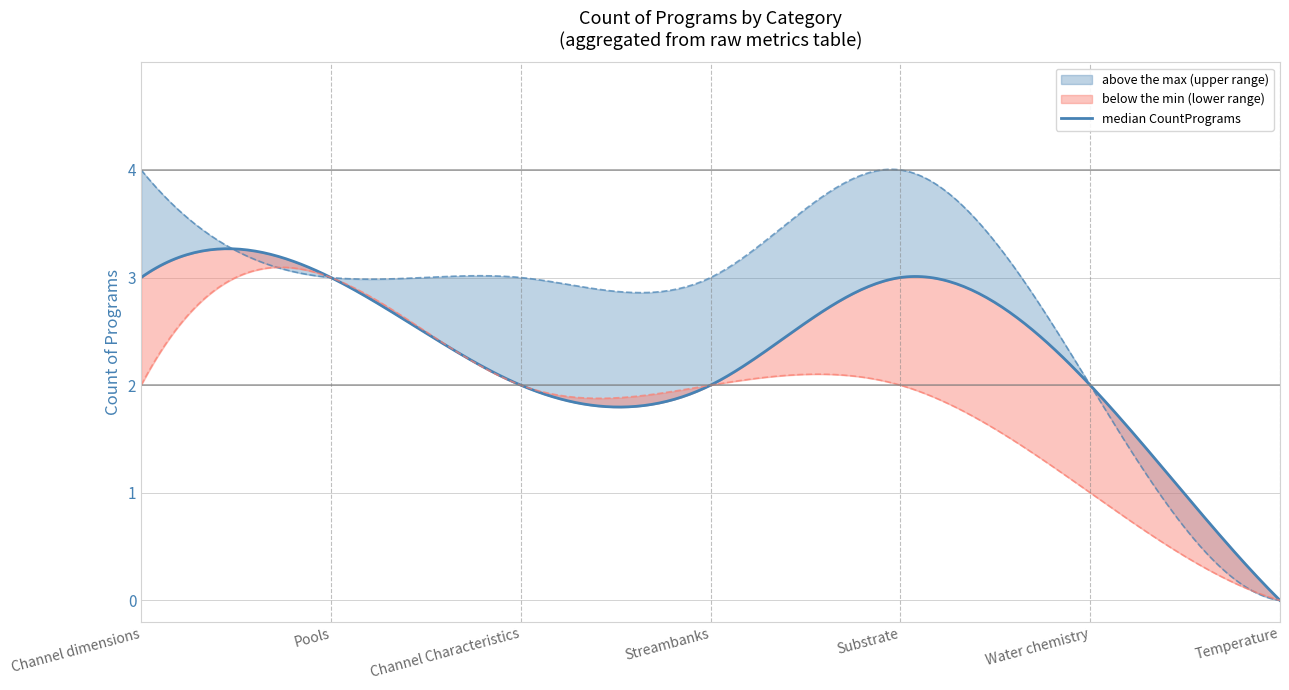

What is the label of the 4th point from the left?

Streambanks